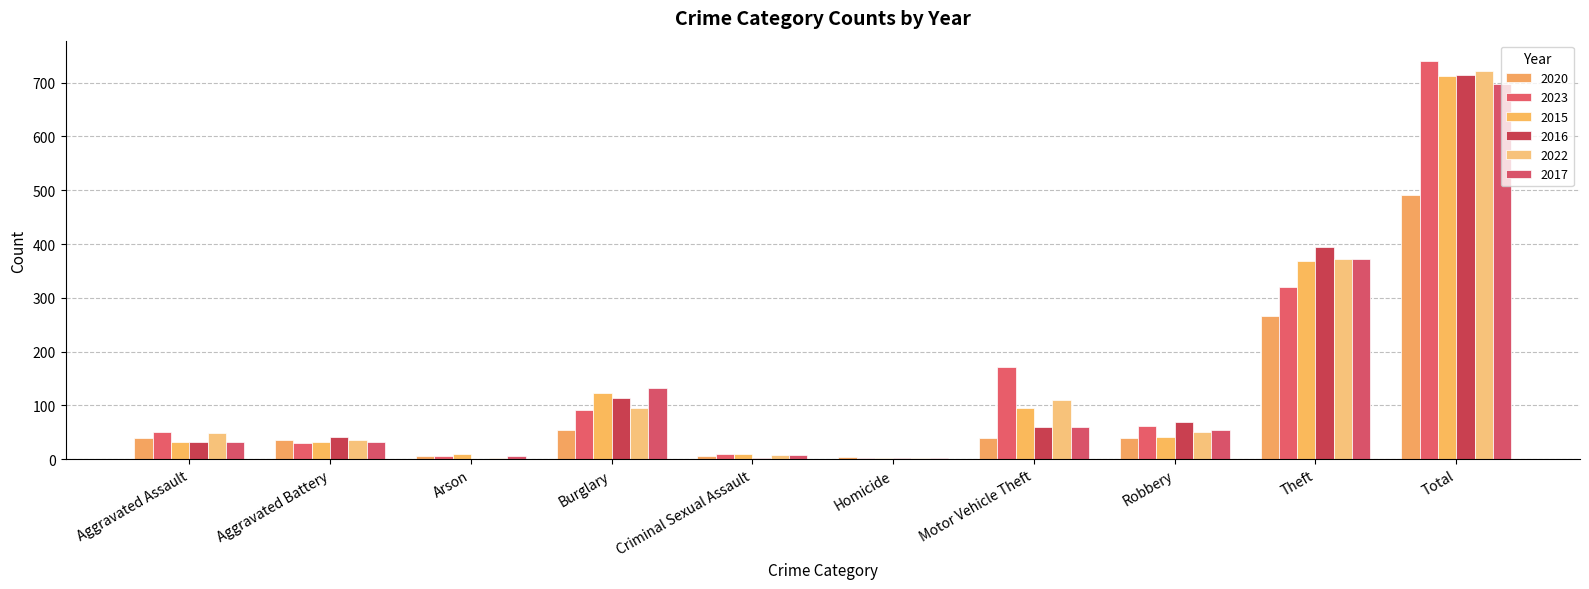

What is the sum of all 2017 values?

1394